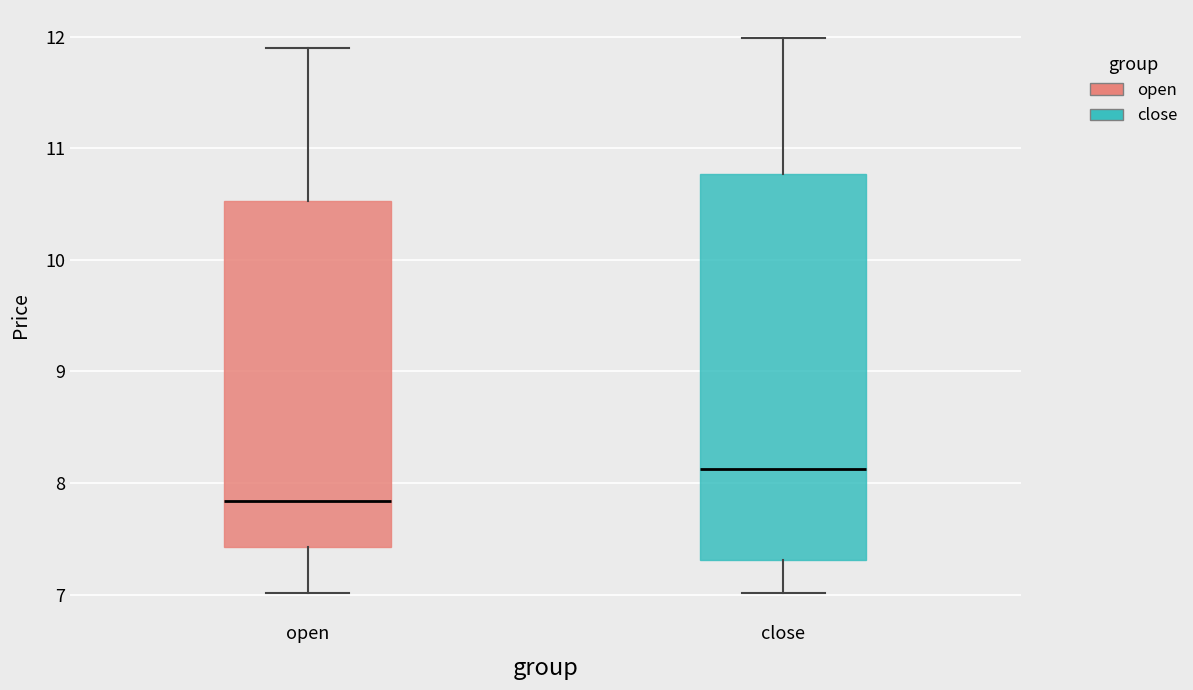

Reading left to right, transcribe this box plot: for each box, give where its median line is, the range the box spans, and where its two whiskers end, as read against the y-axis. The values are not printed on the chart, so give them approximately, as read against the axis.

open: median 7.8, box 7.4 to 10.5, whiskers 7.0 to 11.9
close: median 8.1, box 7.3 to 10.8, whiskers 7.0 to 12.0